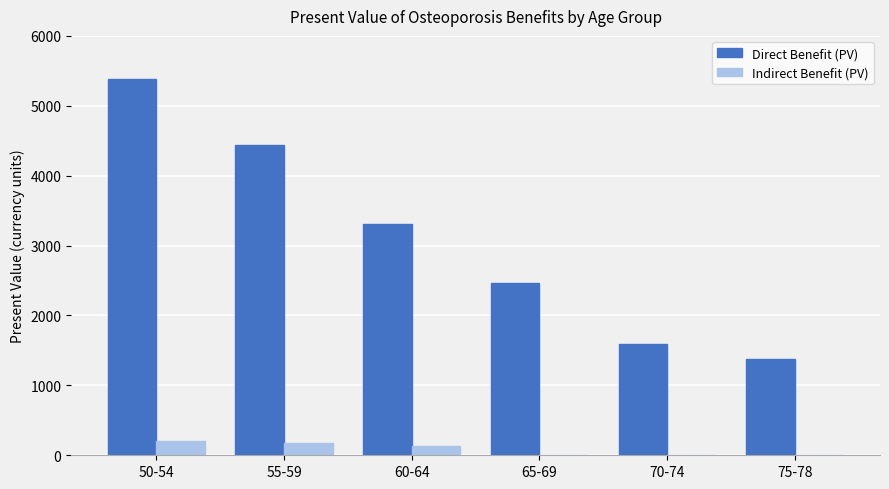

What is the difference between the Indirect Benefit (PV) values at 55-59 and 65-69?

168.7